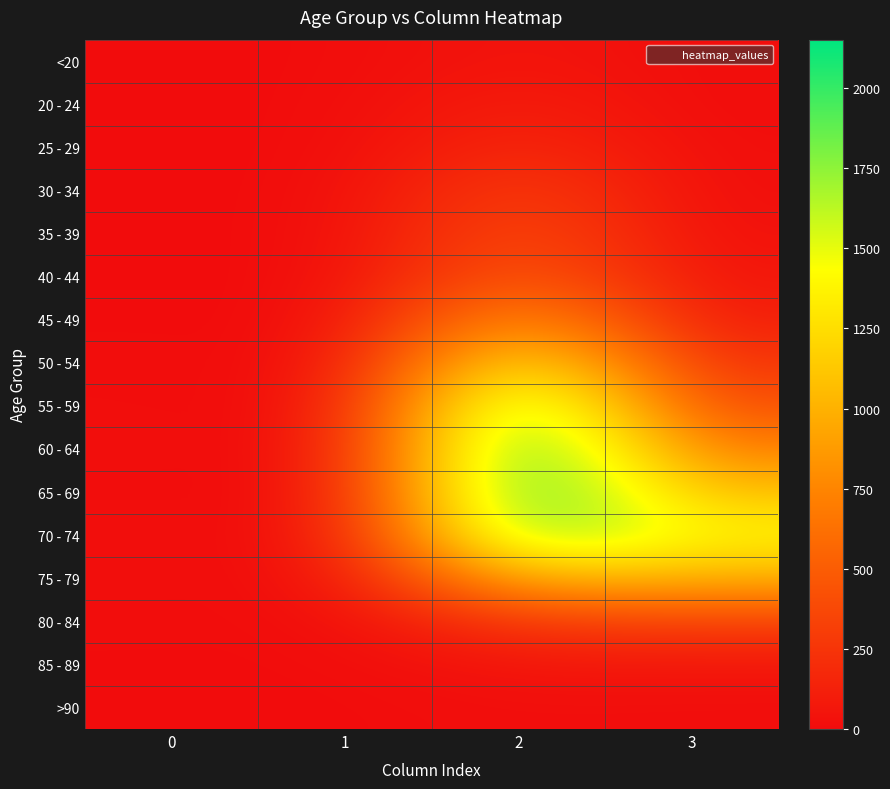

Reading right to left, transcribe all the data shown in this chart.

<20: 3=7	2=62	1=1	0=0
20 - 24: 3=2	2=121	1=0	0=1
25 - 29: 3=13	2=196	1=0	0=0
30 - 34: 3=14	2=333	1=2	0=0
35 - 39: 3=26	2=420	1=1	0=2
40 - 44: 3=53	2=530	1=1	0=0
45 - 49: 3=97	2=915	1=1	0=2
50 - 54: 3=227	2=1450	1=3	0=9
55 - 59: 3=392	2=1965	1=6	0=8
60 - 64: 3=689	2=2151	1=8	0=11
65 - 69: 3=1057	2=2130	1=6	0=6
70 - 74: 3=1381	2=1882	1=14	0=13
75 - 79: 3=993	2=1053	1=12	0=10
80 - 84: 3=333	2=296	1=4	0=7
85 - 89: 3=64	2=62	1=1	0=3
>90: 3=9	2=15	1=0	0=0